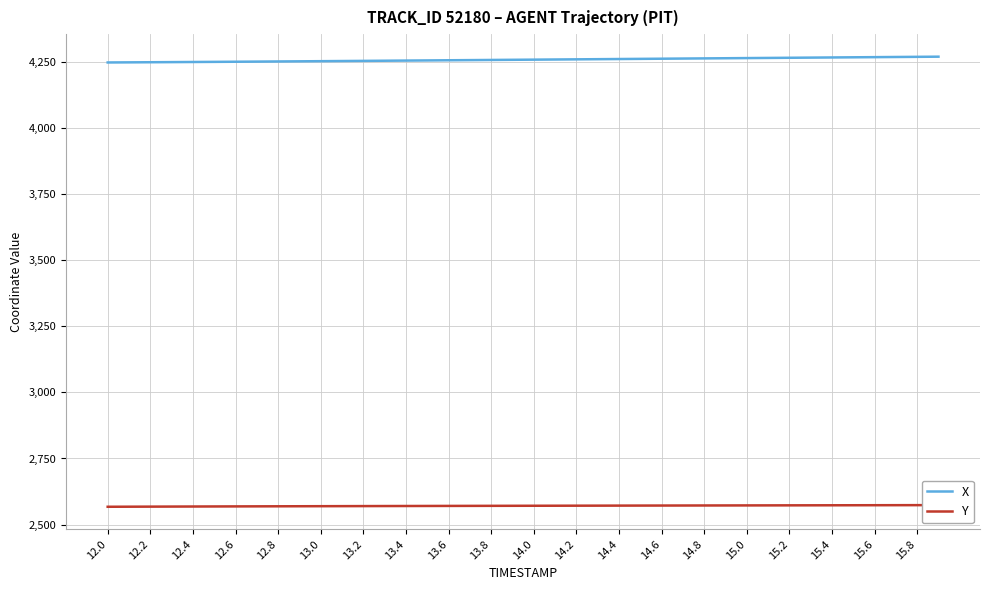

How many lines are shown in the chart?

2